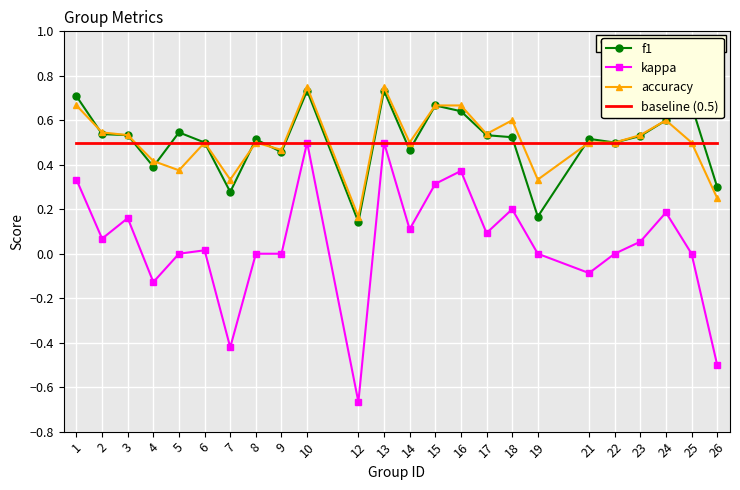

Which series changed the most between 8 and 10?

kappa